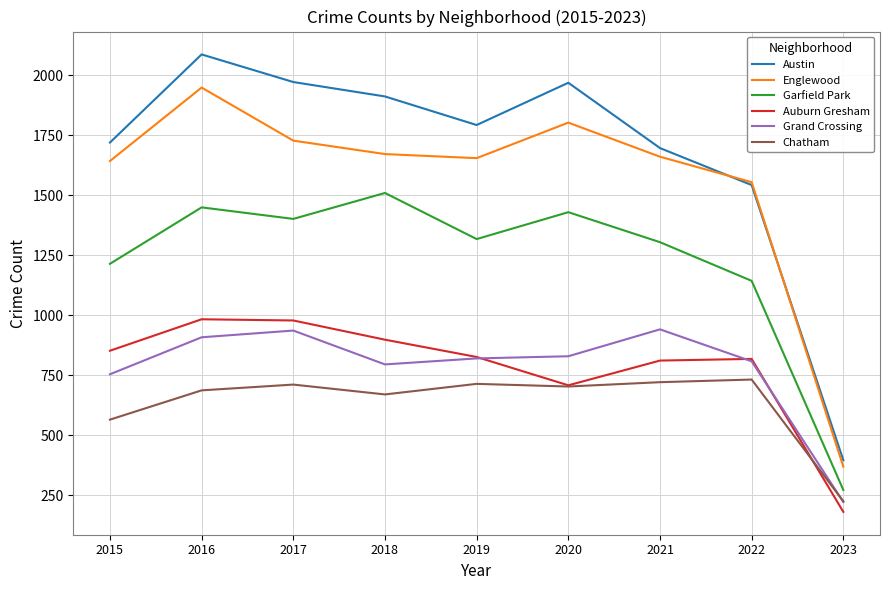

What is the total value across all series at 2018?

7454